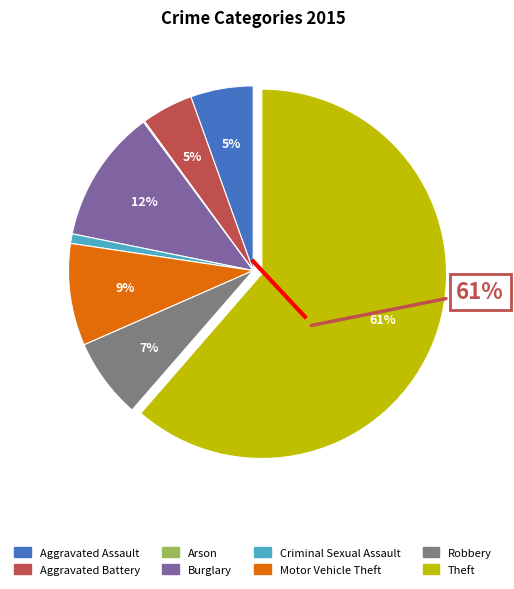

What percentage is the Aggravated Battery slice, to the nearest percent?

5%